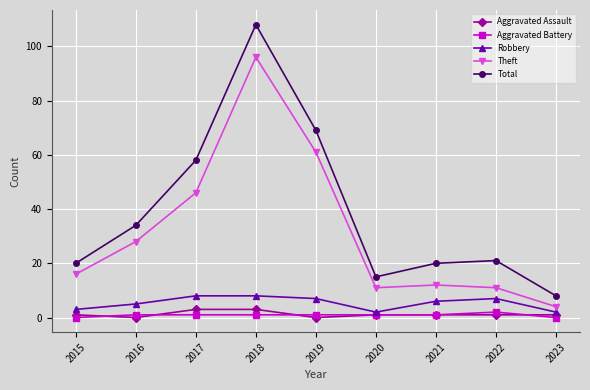

True or false: Total and Aggravated Assault intersect in this chart.

False